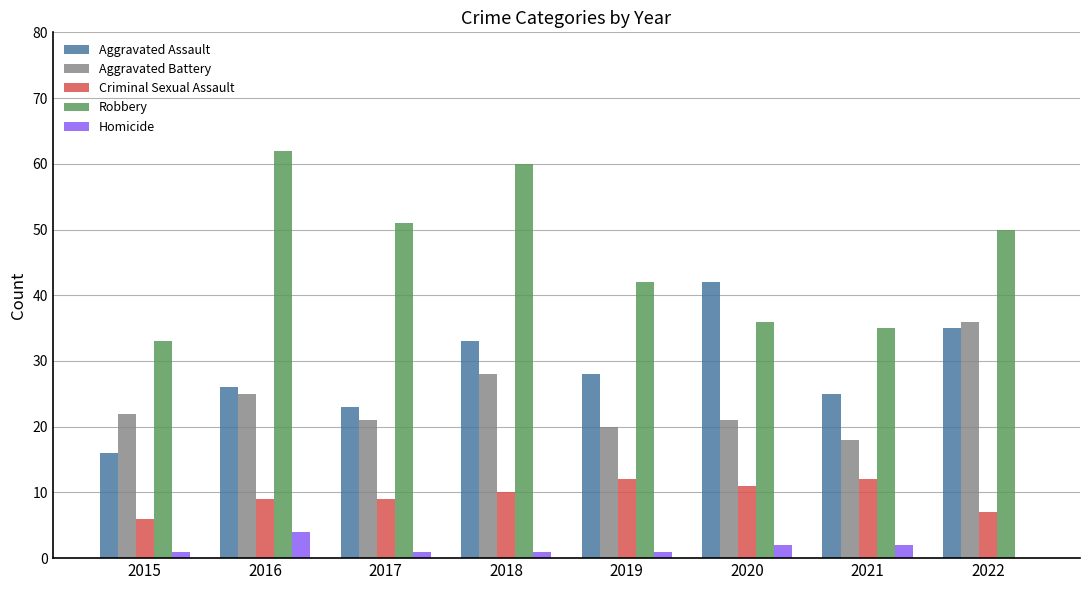

What is the total value across all series at 2021?

92